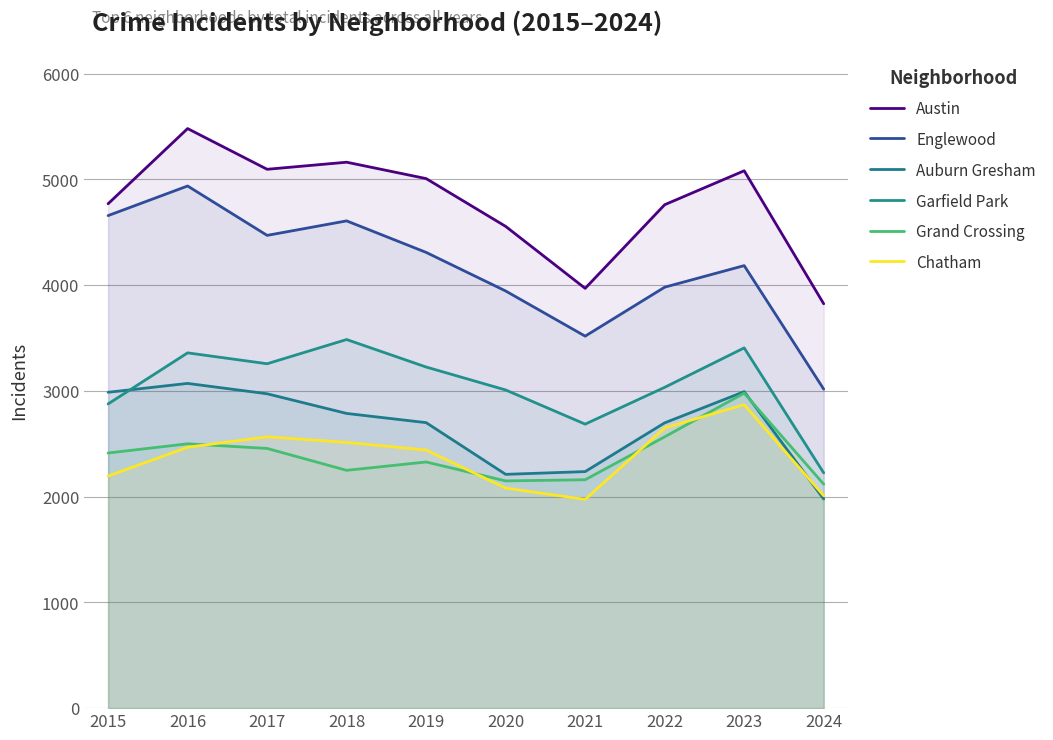

What is the sum of all Chatham values?

23766